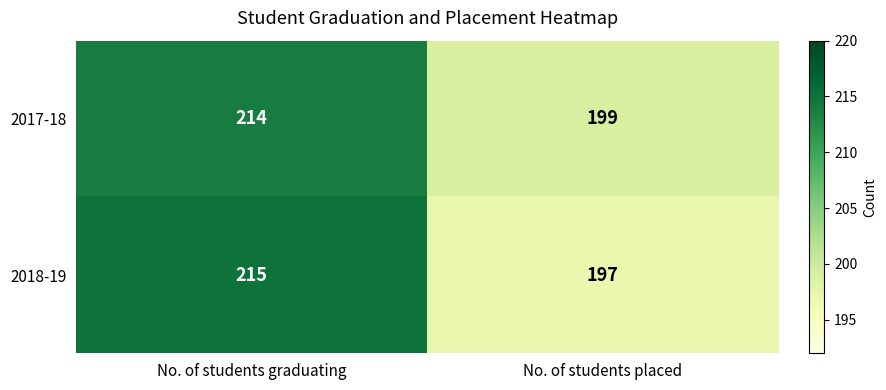

Reading right to left, transcribe all the data shown in this chart.

2017-18: 199	214
2018-19: 197	215